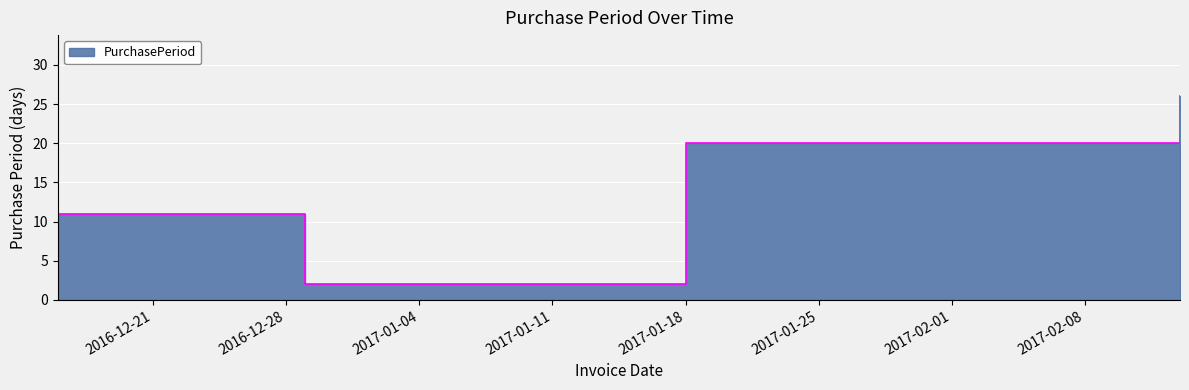

Which has a higher value, 2016-12-16 or 2016-12-29?

2016-12-16